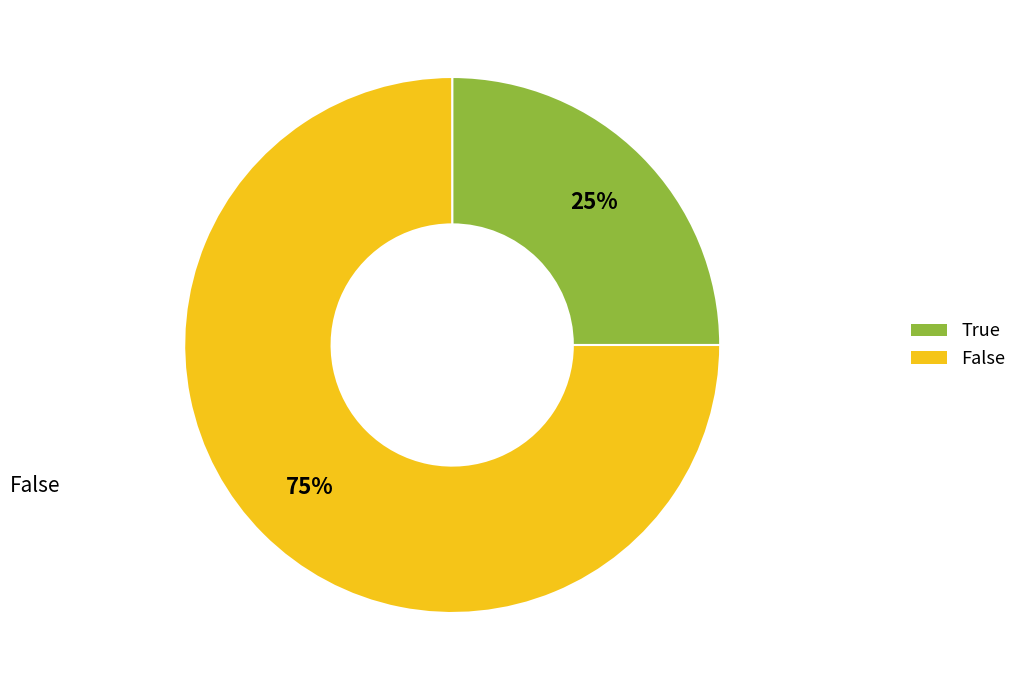

Does True represent more than half of the total?

No